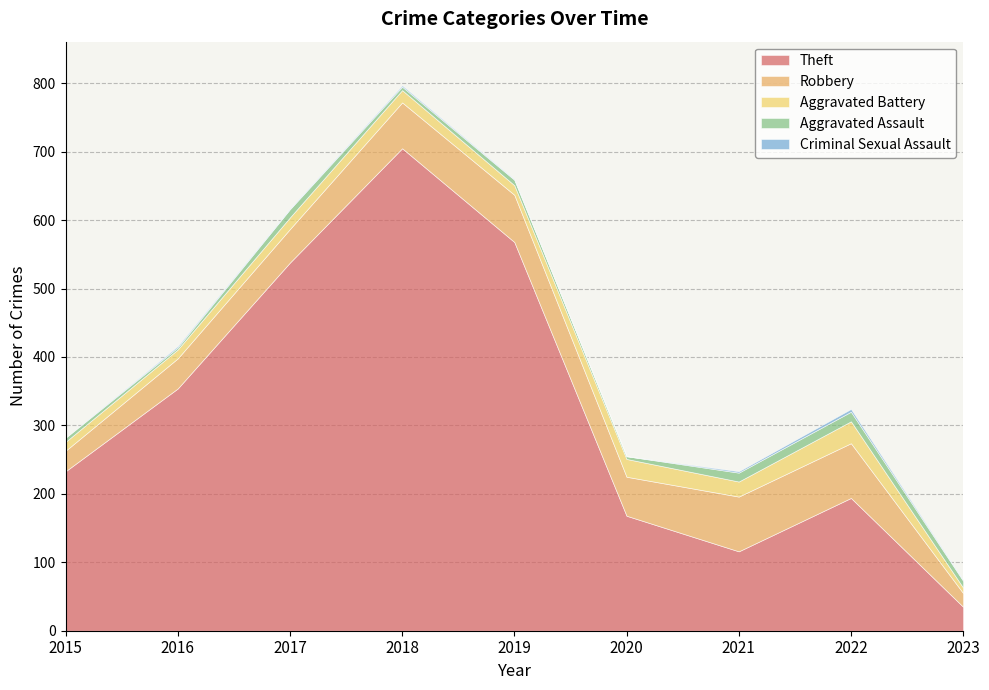

What is the average value of the Criminal Sexual Assault series?

1